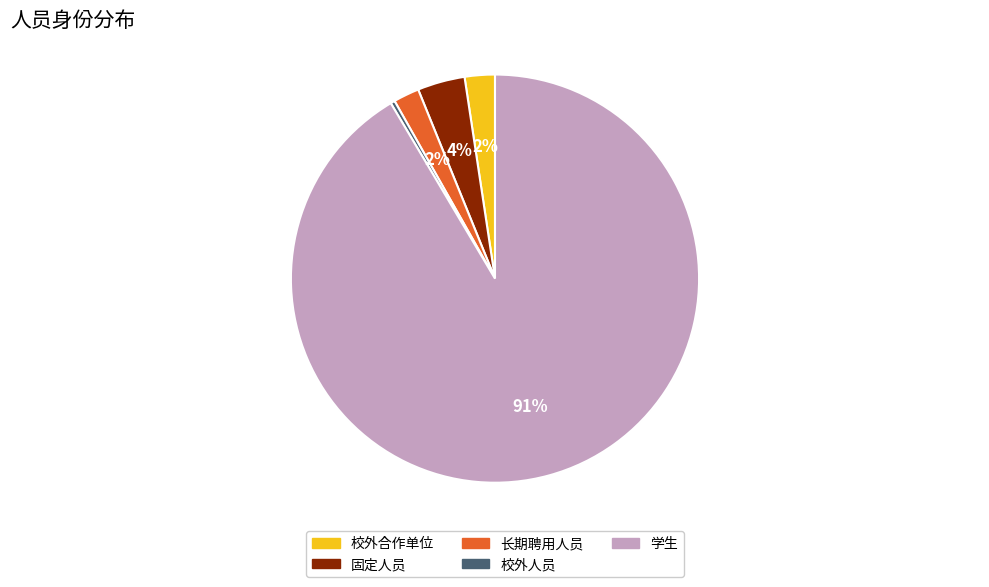

The 学生 slice represents 91% of the pie. True or false?

True